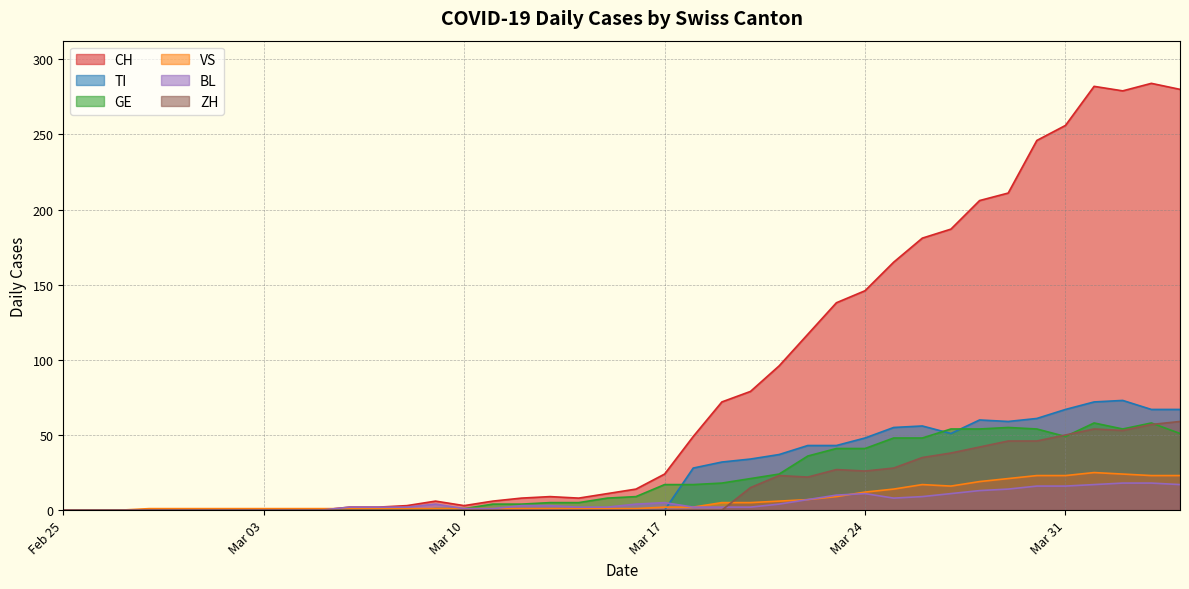

Reading right to left, extract all data points from this chart.

CH: 280	284	279	282	256	246	211	206	187	181	165	146	138	117	96	79	72	49	24	14	11	8	9	8	6	3	6	3	2	2	0	0	0	0	0	0	0	0	0	0
TI: 67	67	73	72	67	61	59	60	51	56	55	48	43	43	37	34	32	28	0	0	0	0	0	0	0	0	0	0	0	0	0	0	0	0	0	0	0	0	0	0
GE: 51	58	54	58	49	54	55	54	54	48	48	41	41	36	24	21	18	17	17	9	8	5	5	4	4	1	1	0	0	0	0	0	0	0	0	0	0	0	0	0
VS: 23	23	24	25	23	23	21	19	16	17	14	12	9	7	6	5	5	2	2	1	1	1	1	1	1	1	1	1	1	1	1	1	1	1	1	1	1	0	0	0
BL: 17	18	18	17	16	16	14	13	11	9	8	11	10	7	4	2	2	2	5	4	2	2	3	3	1	1	4	2	2	2	0	0	0	0	0	0	0	0	0	0
ZH: 59	57	53	54	50	46	46	42	38	35	28	26	27	22	23	15	0	0	0	0	0	0	0	0	0	0	0	0	0	0	0	0	0	0	0	0	0	0	0	0